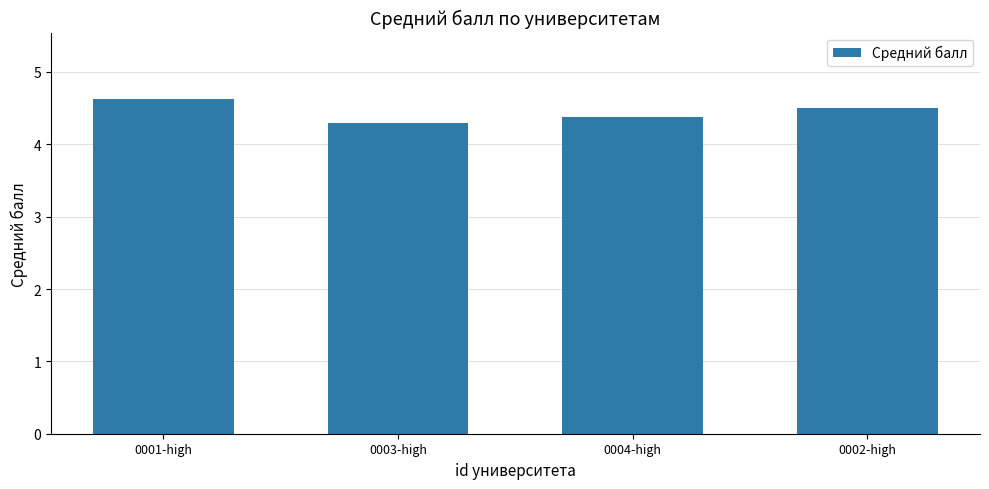

What is the difference between the second highest and second lowest values?

0.1